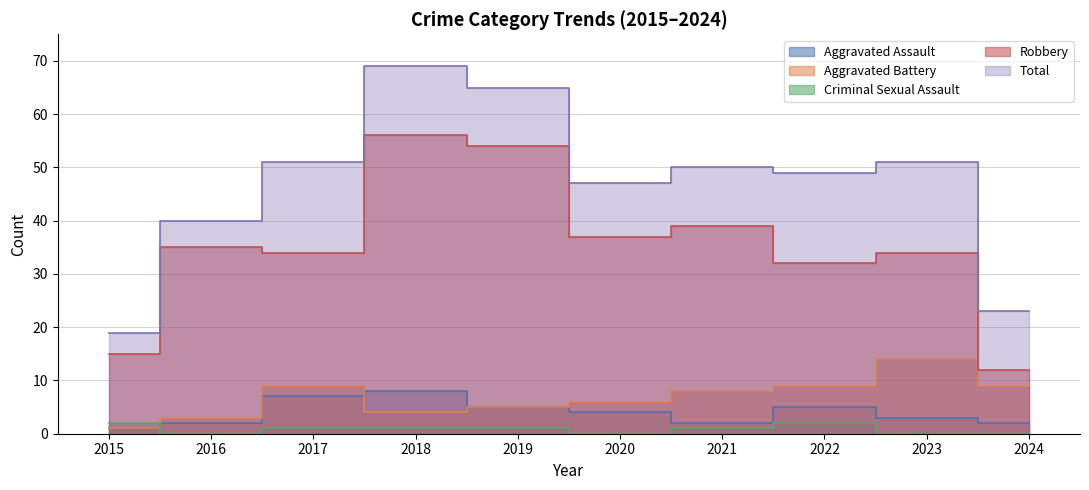

What value does the Aggravated Battery series have at 2021, to the nearest 10?

10